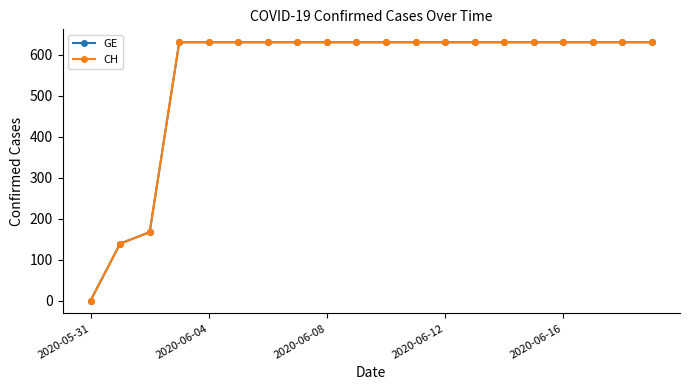

What is the value of the GE point at the 18th from the left?

631